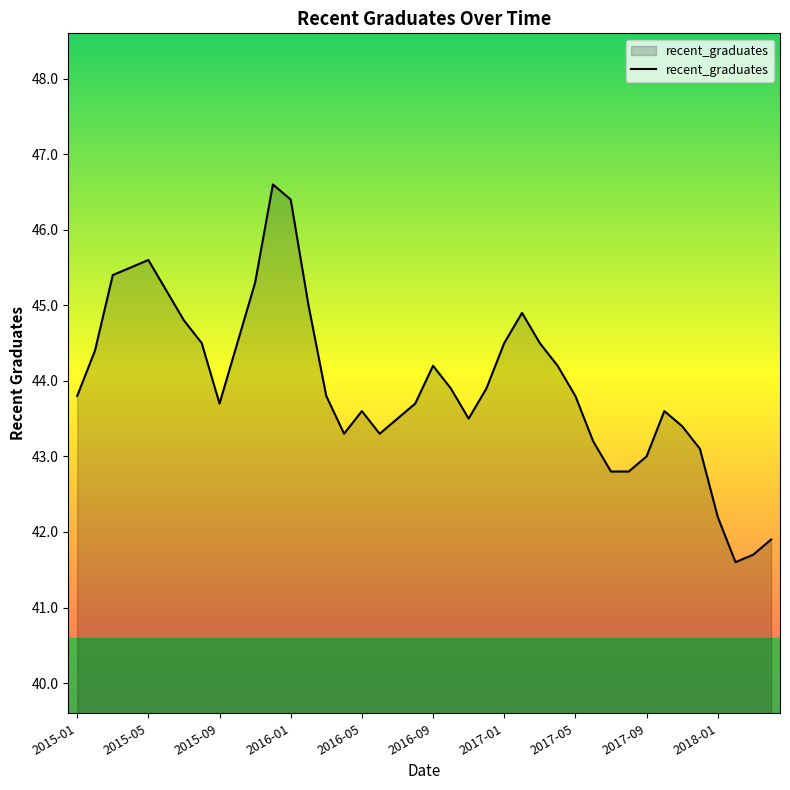

What is the smallest value displayed?

41.6